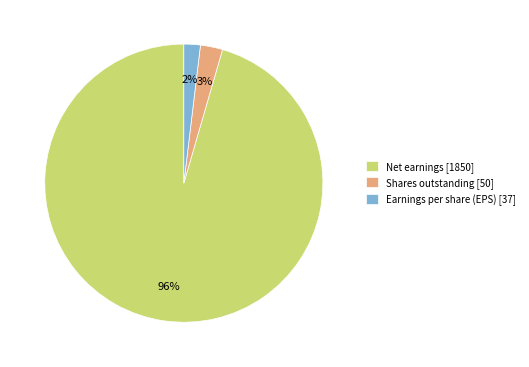

What percentage is the Earnings per share (EPS) [37] slice, to the nearest percent?

2%